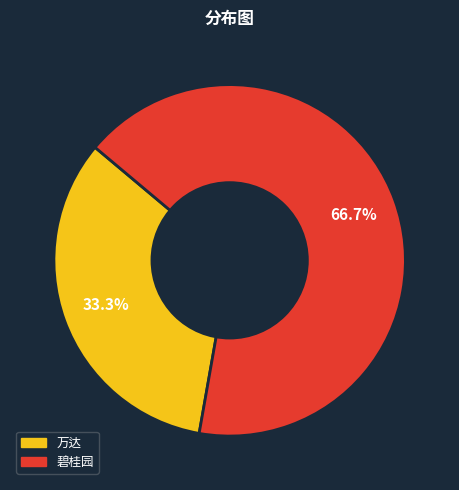

To the nearest percent, what percentage of the pie is 万达?

33%